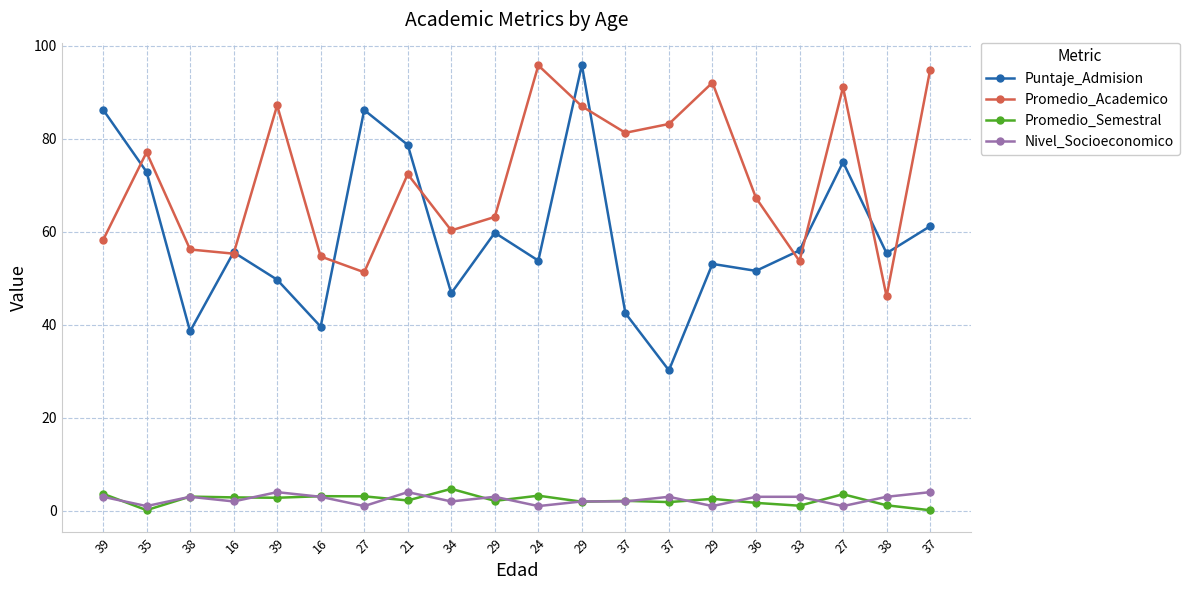

Reading left to right, transcribe all the data shown in this chart.

Puntaje_Admision: 39=86.3	35=72.9	38=38.6	16=55.6	39=49.7	16=39.6	27=86.2	21=78.7	34=46.8	29=59.8	24=53.8	29=95.9	37=42.5	37=30.2	29=53.1	36=51.6	33=56.0	27=75.0	38=55.4	37=61.2
Promedio_Academico: 39=58.2	35=77.1	38=56.2	16=55.3	39=87.2	16=54.7	27=51.3	21=72.4	34=60.3	29=63.2	24=95.8	29=87.0	37=81.3	37=83.2	29=92.1	36=67.3	33=53.7	27=91.1	38=46.1	37=94.8
Promedio_Semestral: 39=3.6	35=0.1	38=3.0	16=2.9	39=2.8	16=3.1	27=3.1	21=2.2	34=4.7	29=2.1	24=3.2	29=1.9	37=2.1	37=1.9	29=2.6	36=1.7	33=1.1	27=3.5	38=1.2	37=0.1
Nivel_Socioeconomico: 39=3.0	35=1.0	38=3.0	16=2.0	39=4.0	16=3.0	27=1.0	21=4.0	34=2.0	29=3.0	24=1.0	29=2.0	37=2.0	37=3.0	29=1.0	36=3.0	33=3.0	27=1.0	38=3.0	37=4.0